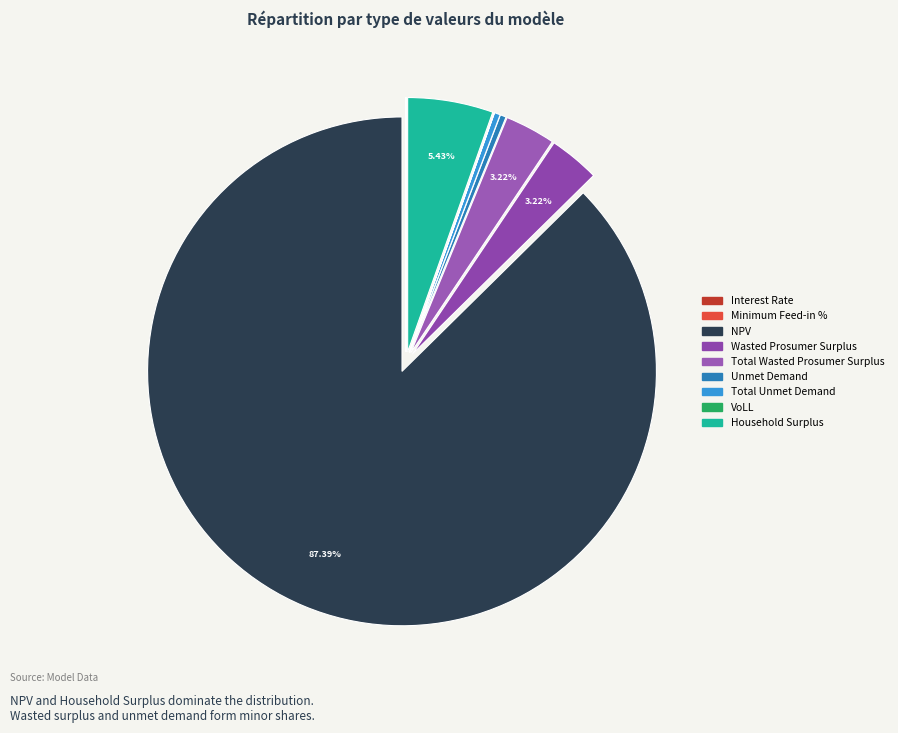

The Wasted Prosumer Surplus slice represents 1% of the pie. True or false?

False